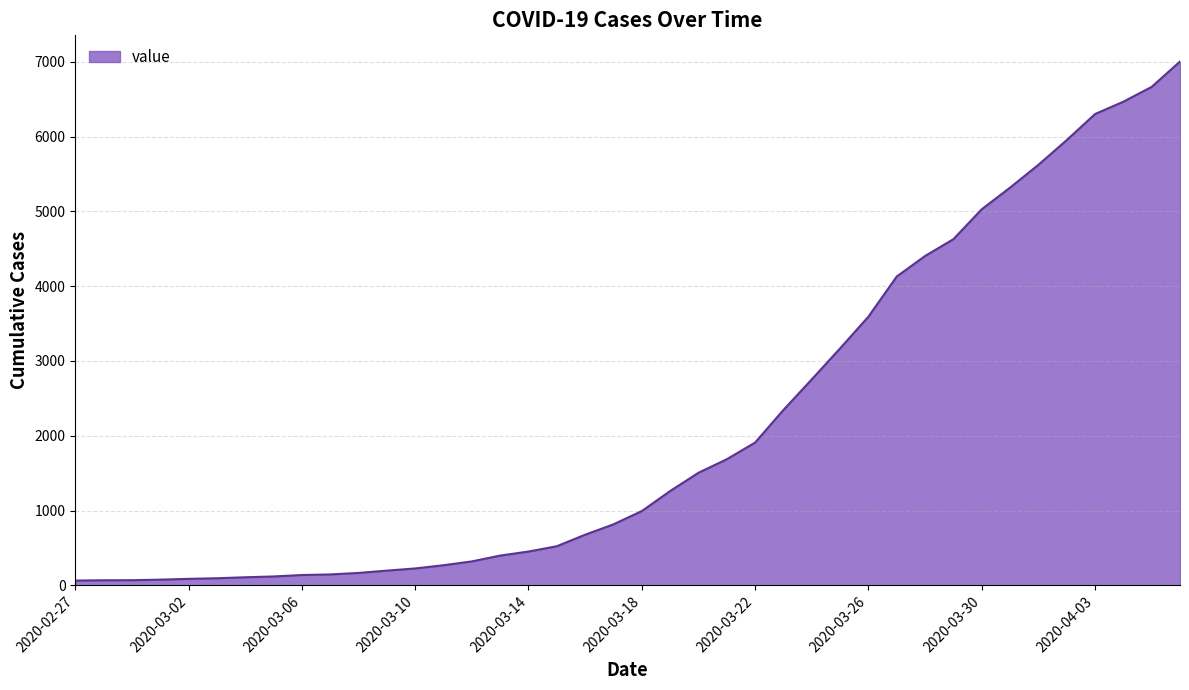

What is the maximum value shown in the chart?

7003